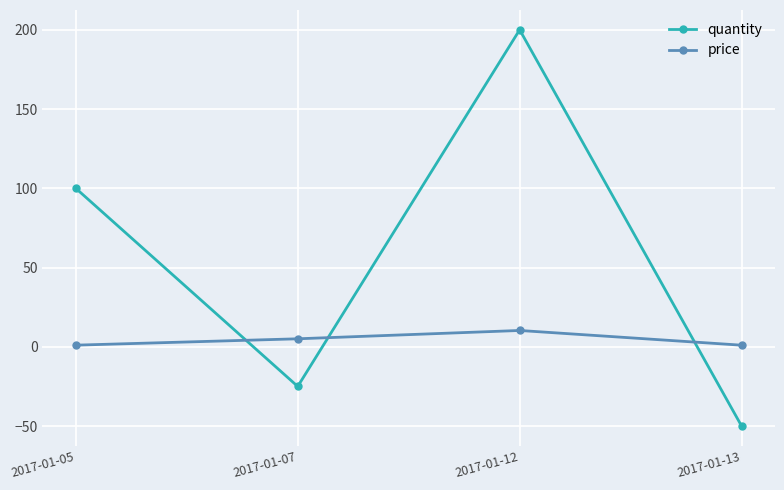

At which category does quantity reach its first local peak?

2017-01-12